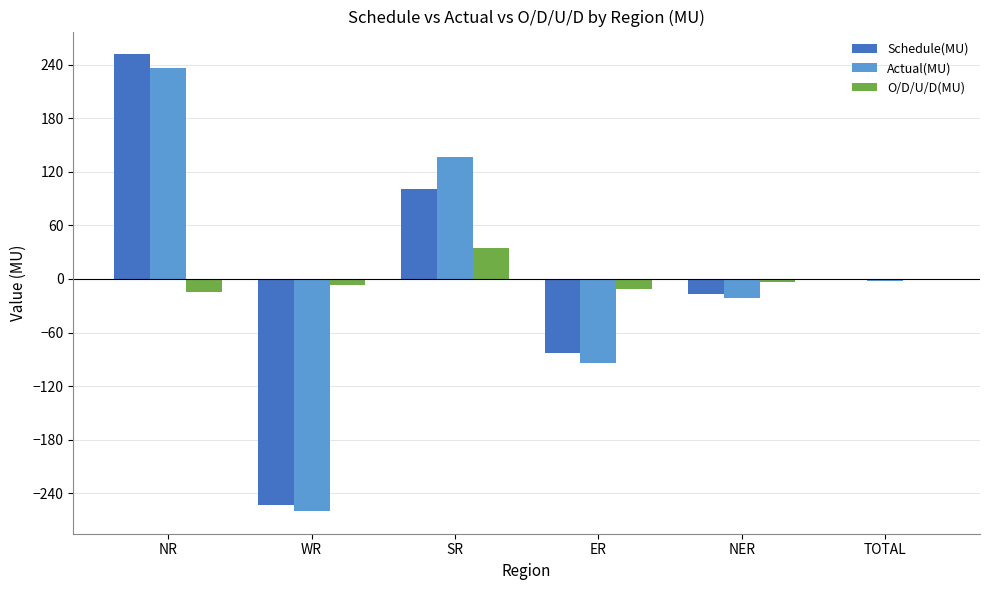

The value of O/D/U/D(MU) at WR is -6.7. True or false?

True